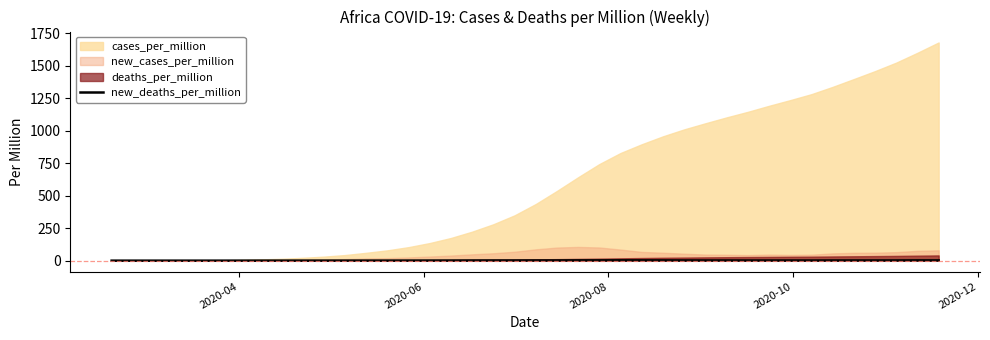

Does the chart display data point markers on the line(s)?

No